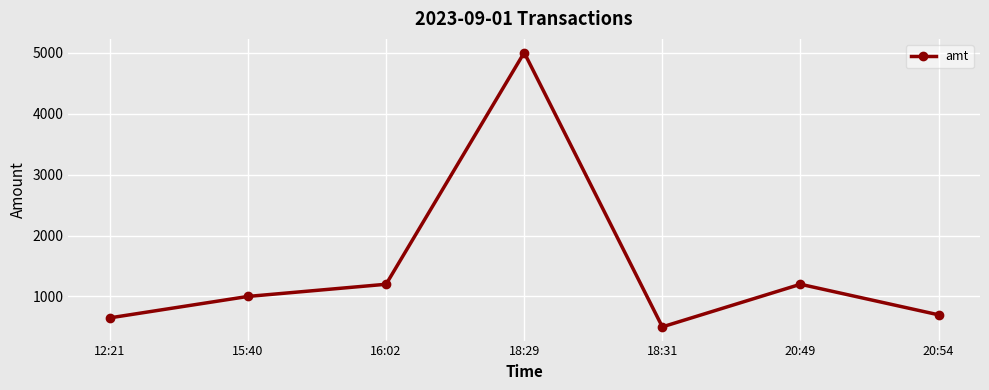

How many data points does each series have?

7